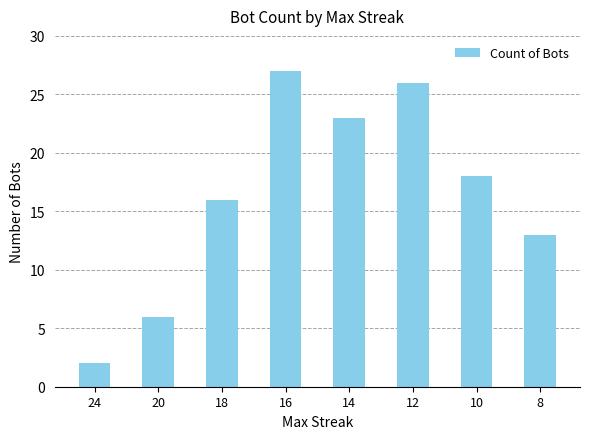

Reading left to right, extract all data points from this chart.

24=2	20=6	18=16	16=27	14=23	12=26	10=18	8=13